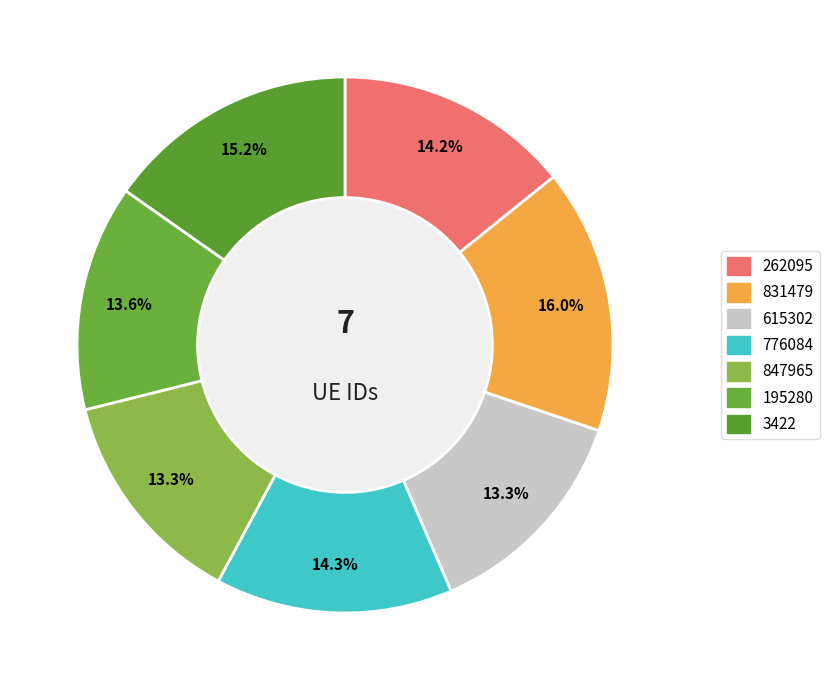

Which has a higher value, 615302 or 776084?

776084